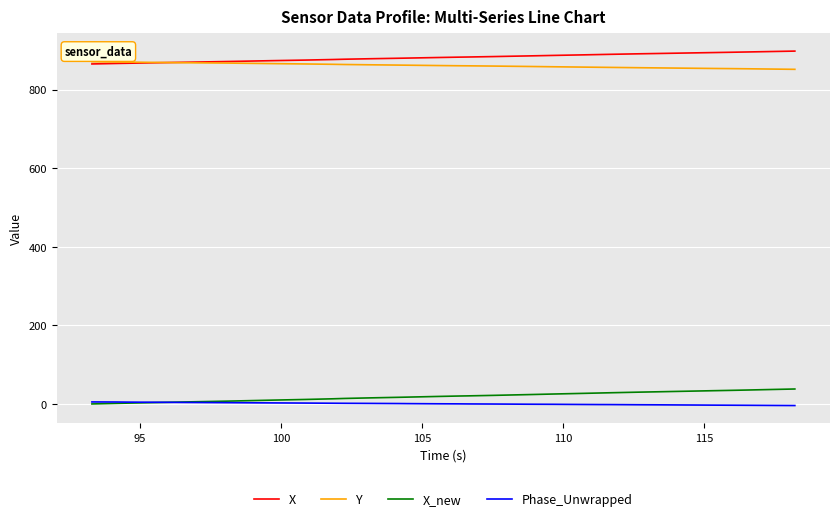

True or false: Y and X_new intersect in this chart.

False